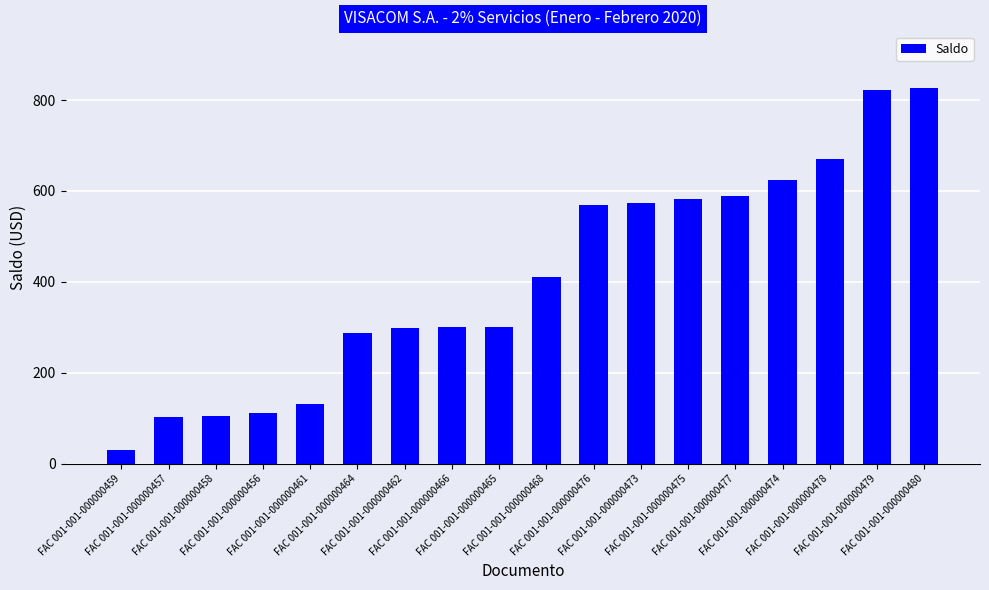

True or false: the data shows 827.2 at FAC 001-001-000000480.

True